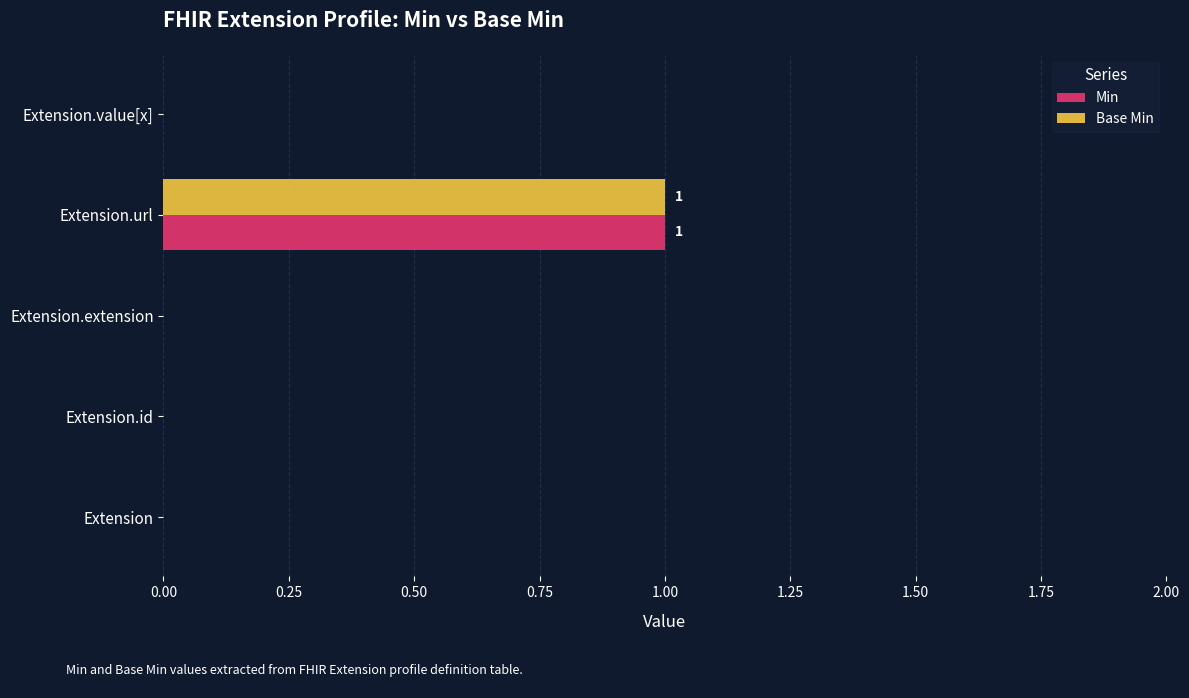

At which label does Base Min reach its peak?

Extension.url